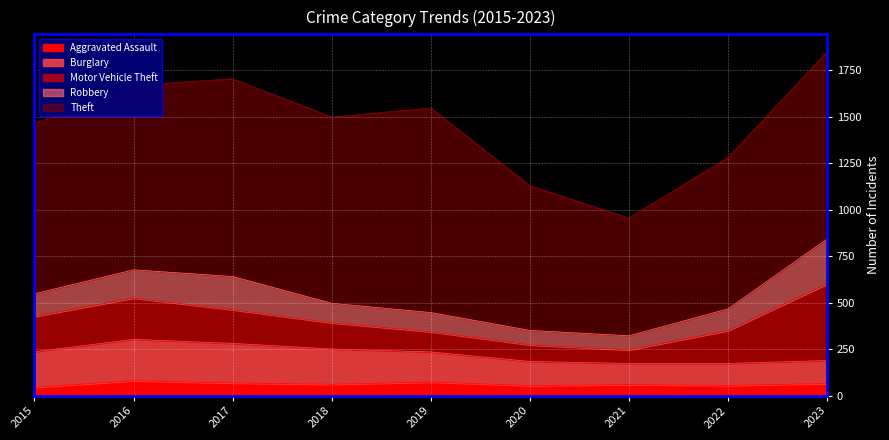

How many lines are shown in the chart?

5